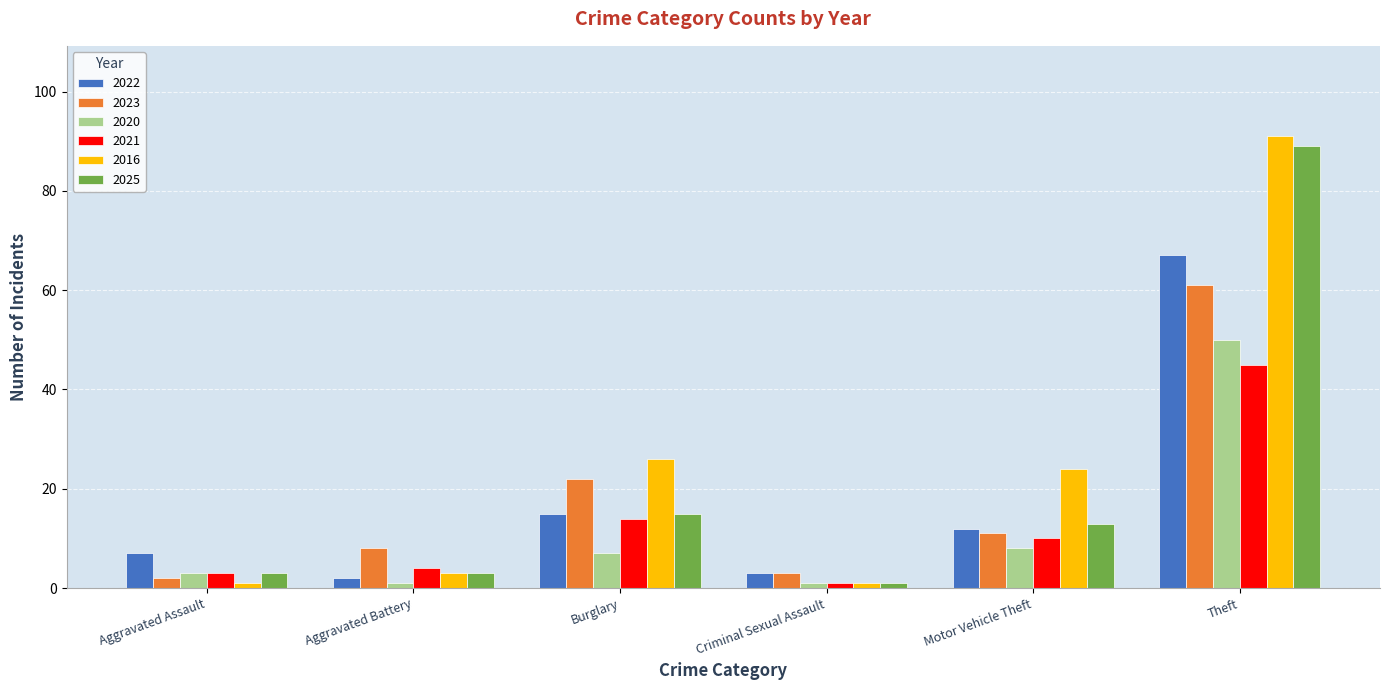

Rank the series at Theft from highest to lowest value.

2016, 2025, 2022, 2023, 2020, 2021